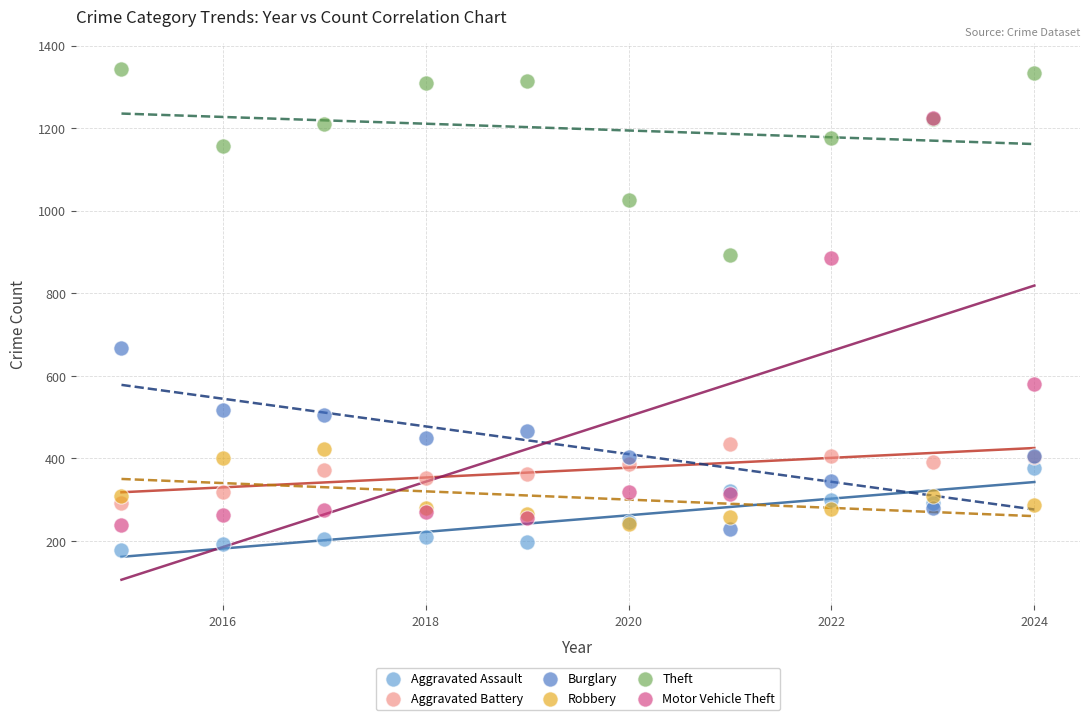

Across all series, what Y value is closest to 761?

668